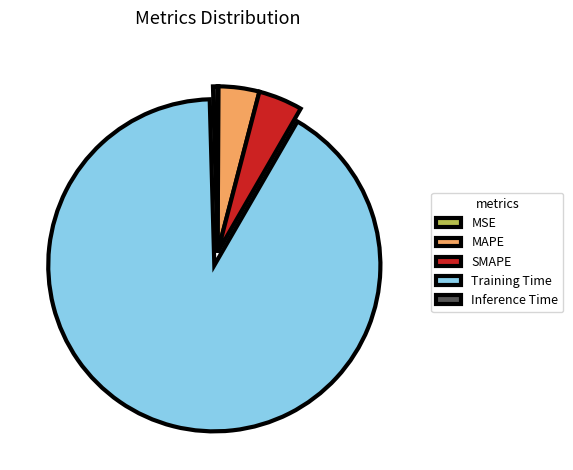

Is SMAPE the majority of the pie?

No